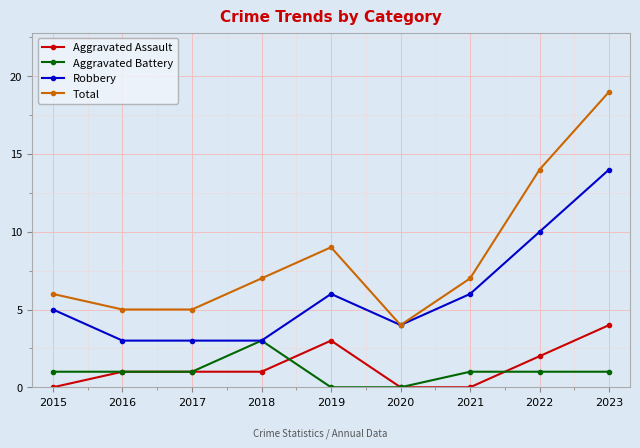

Count the Aggravated Battery values in the range 1 to 2.

6